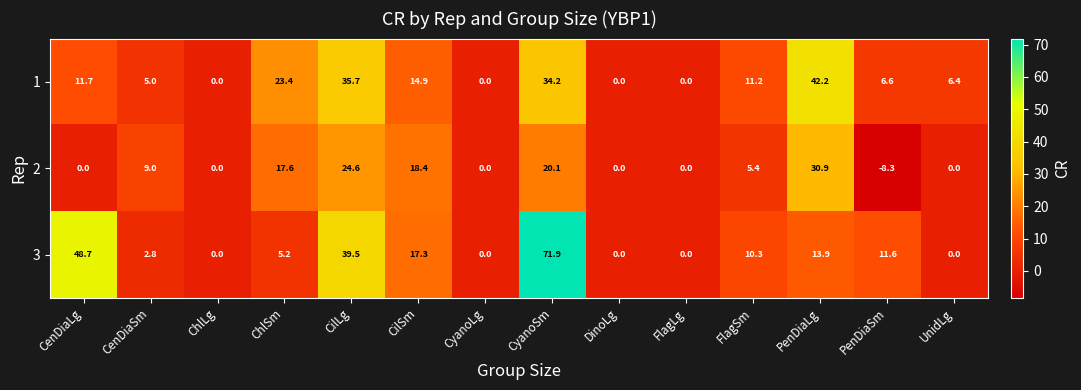

What is the sum of all 3 values?

221.2